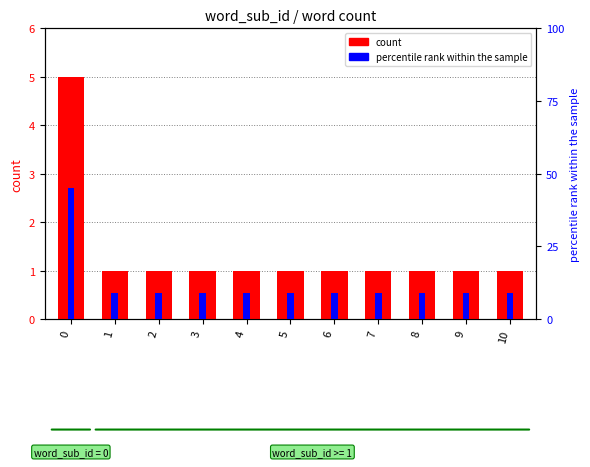

What is the value of the percentile rank within the sample bar at the 6th from the left?

9